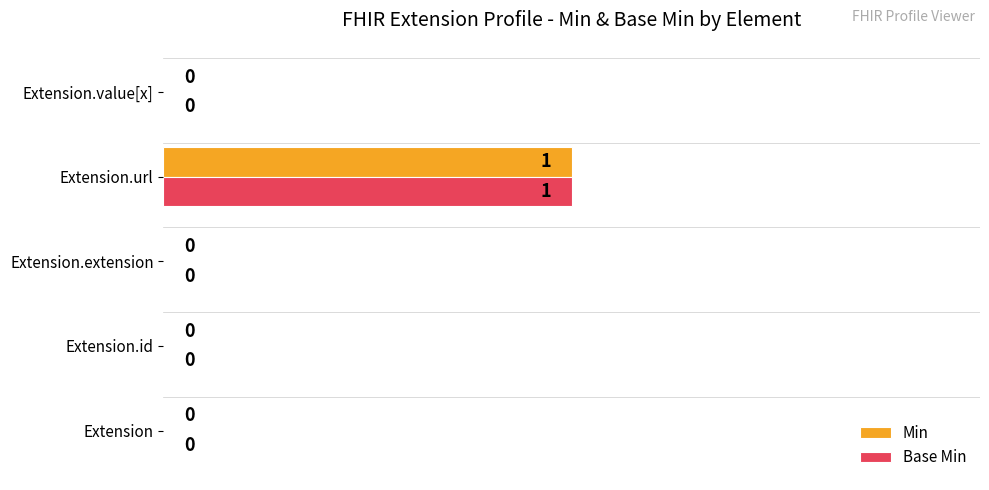

The value of Min at Extension.url is 1. True or false?

True